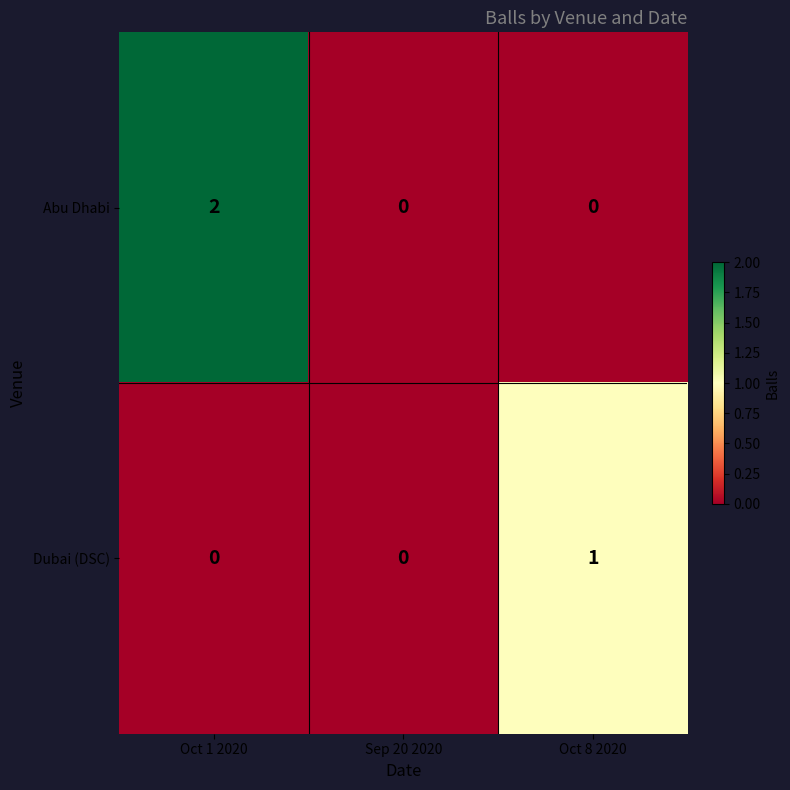

Reading left to right, list all the values displayed in this chart.

Abu Dhabi: Oct 1 2020=2	Sep 20 2020=0	Oct 8 2020=0
Dubai (DSC): Oct 1 2020=0	Sep 20 2020=0	Oct 8 2020=1